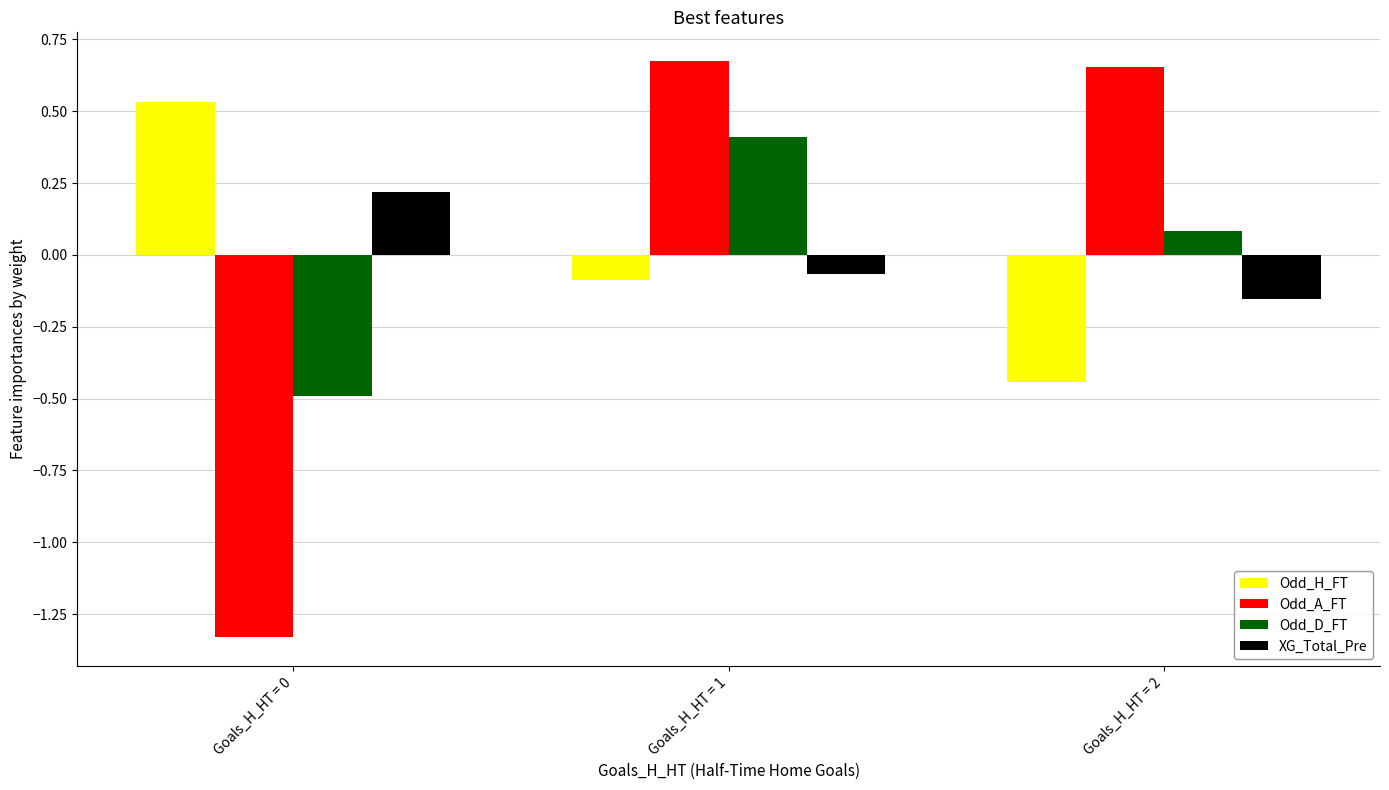

At Goals_H_HT = 2, list the series in order from largest to smallest.

Odd_A_FT, Odd_D_FT, XG_Total_Pre, Odd_H_FT